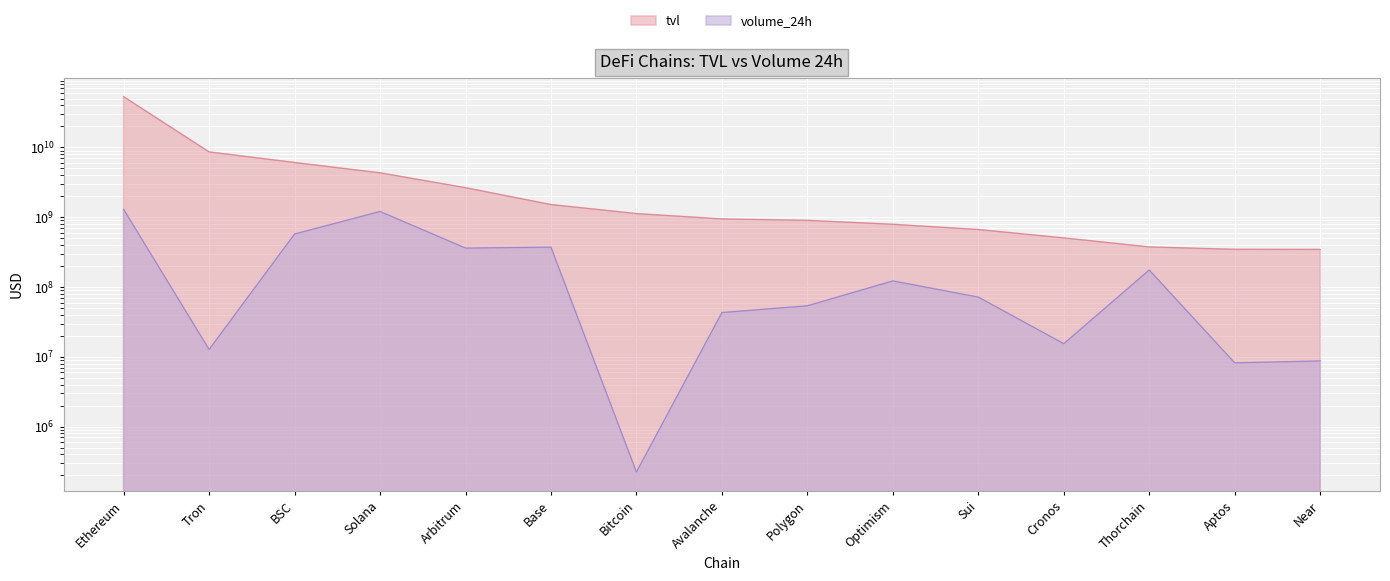

Which series has the largest total across all categories?

tvl